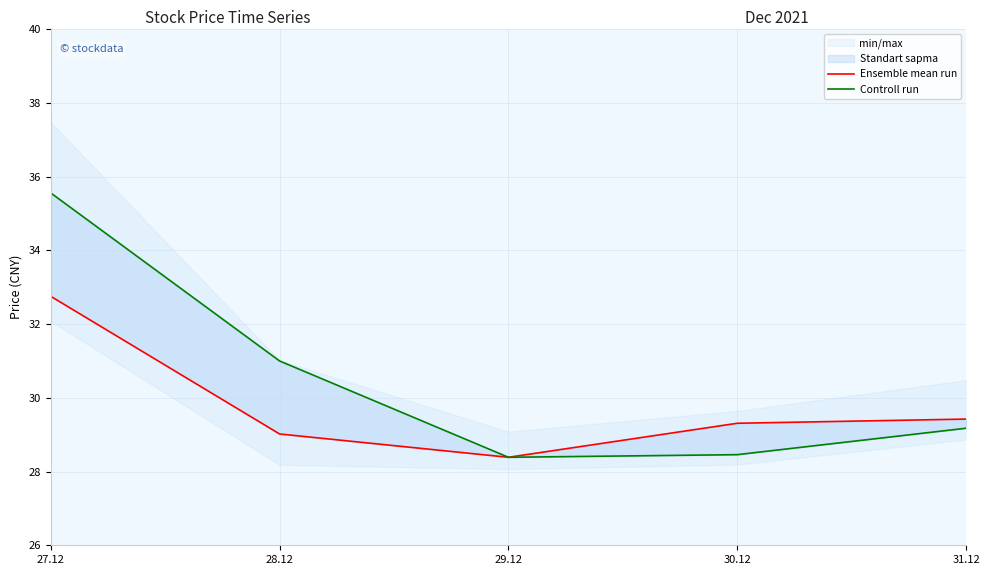

How many lines are shown in the chart?

2